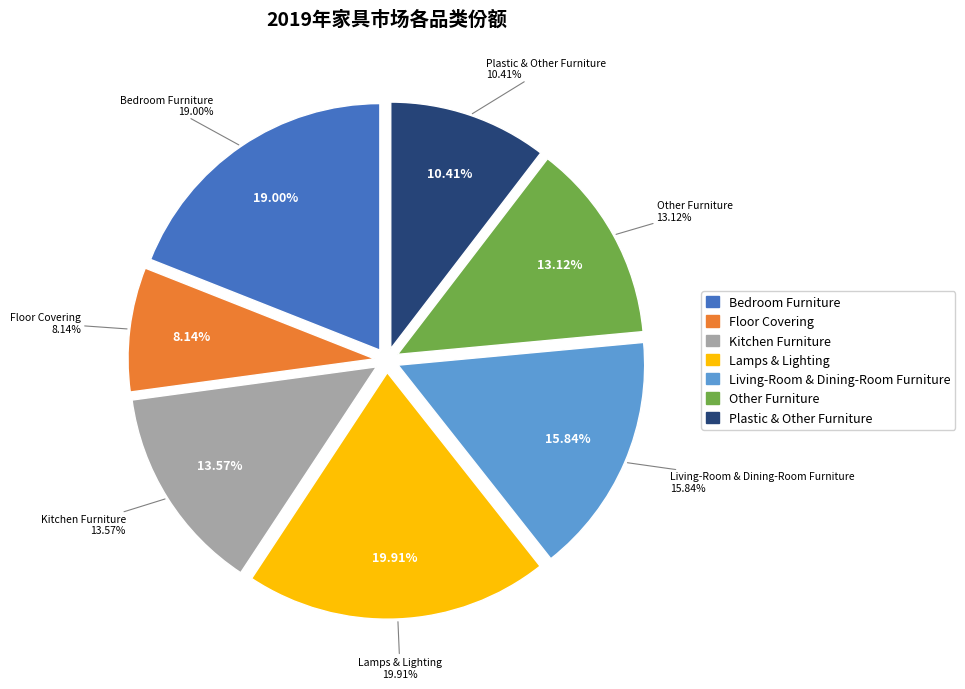

Between Plastic & Other Furniture and Lamps & Lighting, which is larger?

Lamps & Lighting